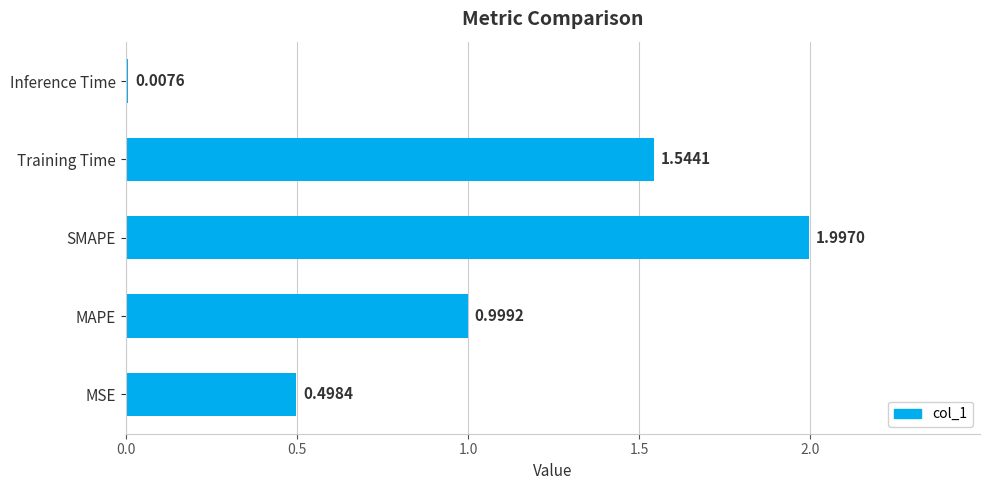

What is the change in value from MSE to Training Time?

+1.0